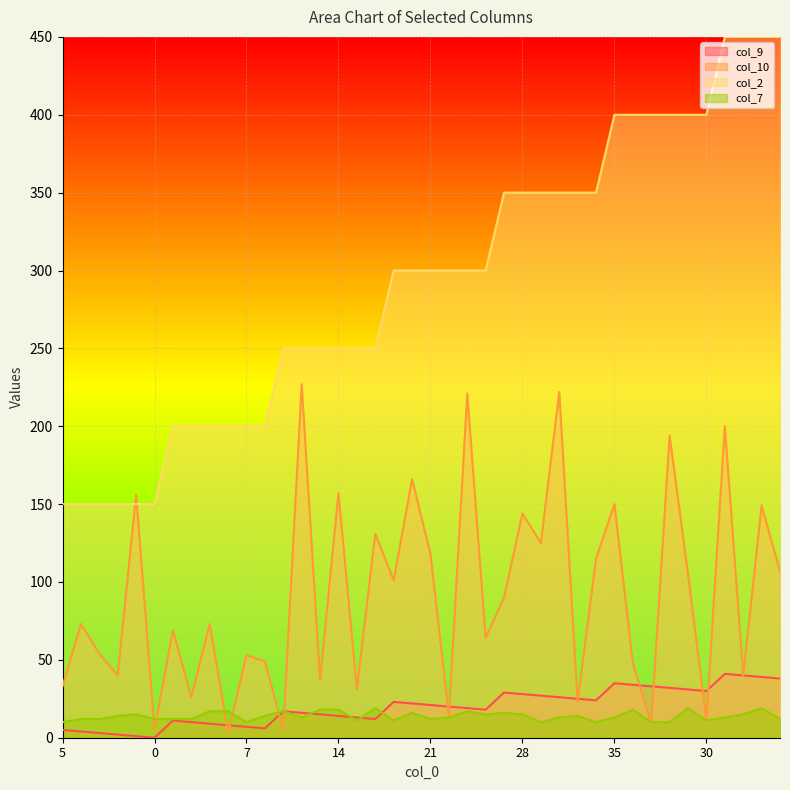

How many lines are shown in the chart?

4